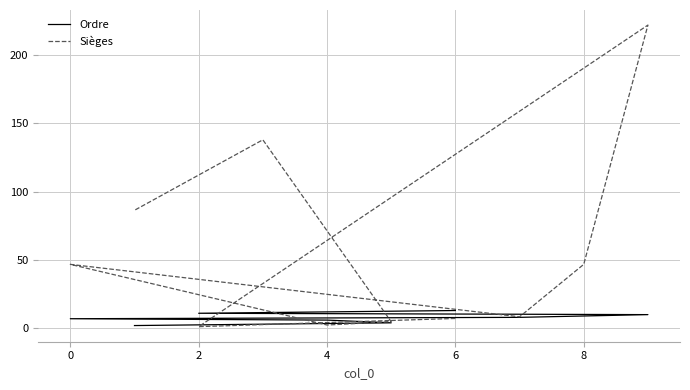

Reading left to right, what are all the values shown in this chart?

Ordre: 13.0	11.0	10.0	9.0	8.0	7.0	6.0	4.0	3.0	2.0
Sièges: 7.2	1.2	222.0	46.8	8.4	46.8	2.4	4.8	138.0	86.4